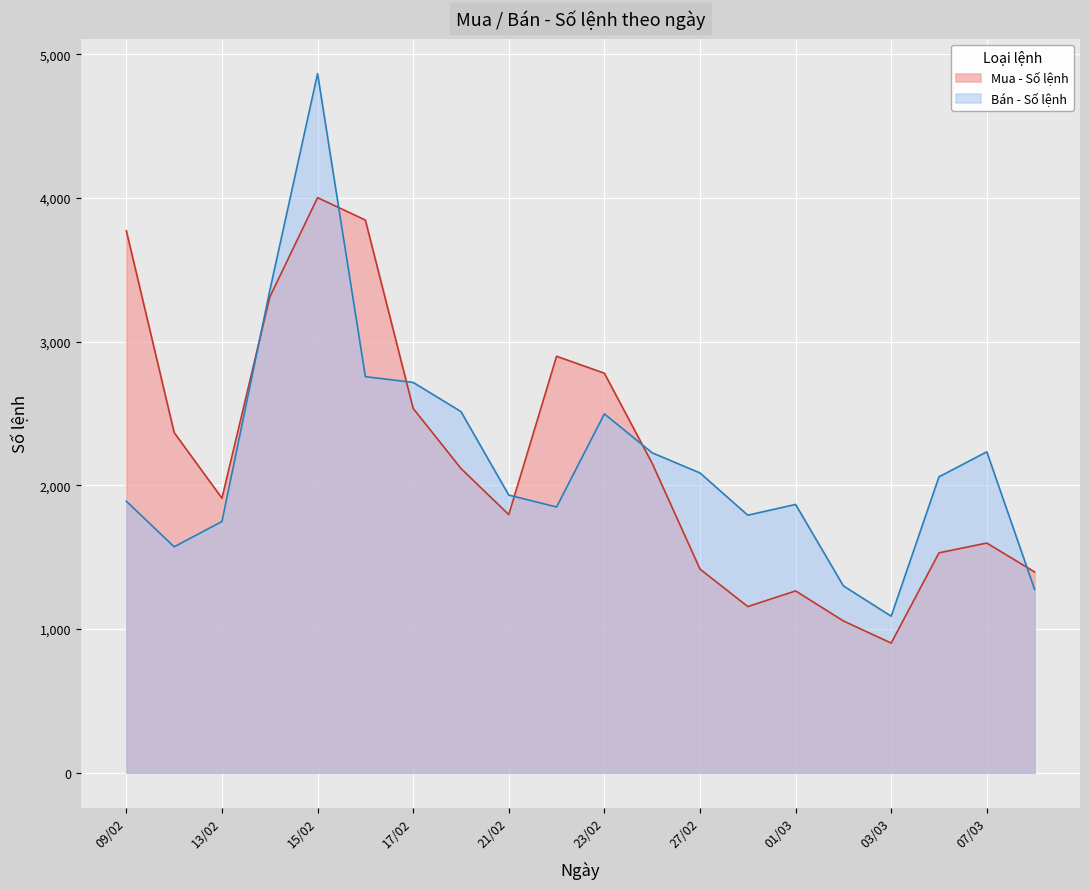

Between 21/02 and 07/03, which series saw the biggest shift?

Bán - Số lệnh